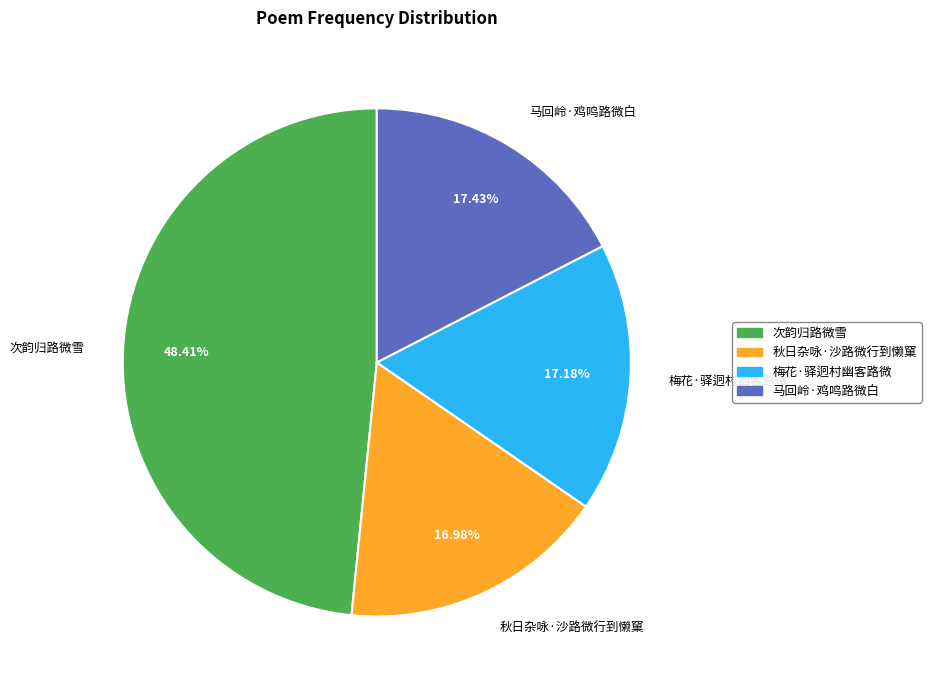

To the nearest percent, what portion does 次韵归路微雪 represent?

48%